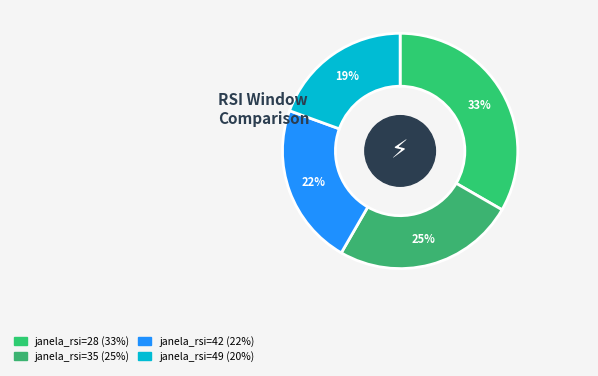

Which slice is the largest?

28